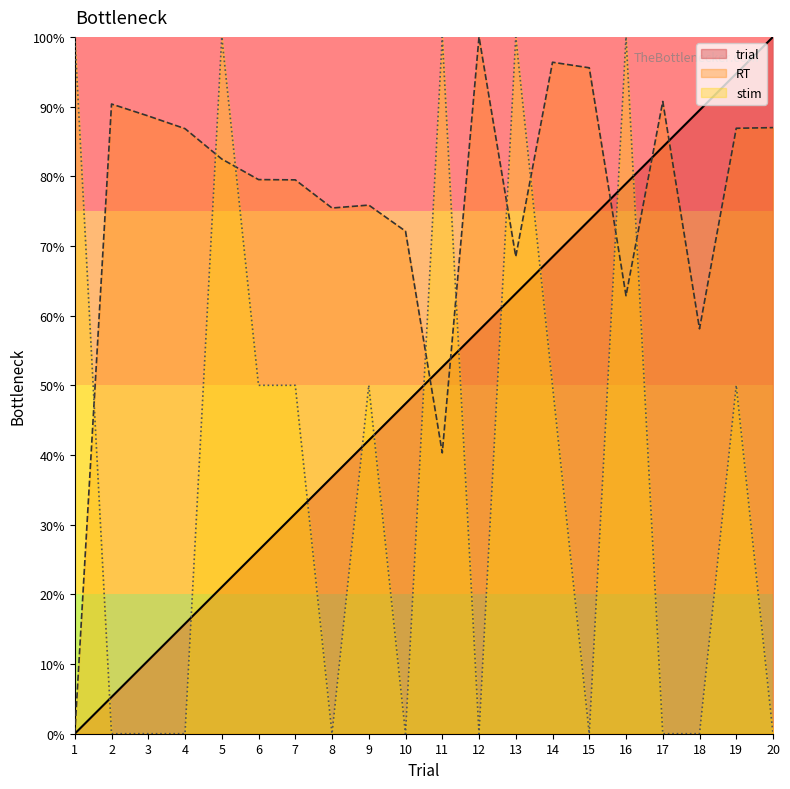

Which label corresponds to the smallest value in the chart?

1